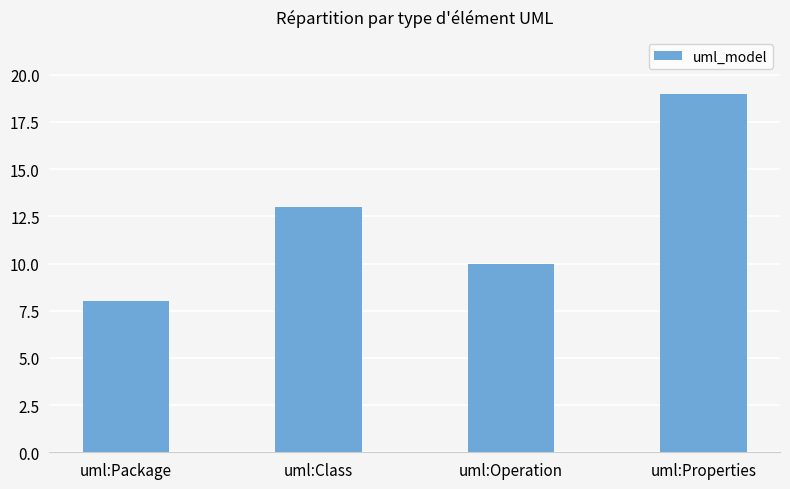

At which category does the chart reach its minimum across all series?

uml:Package